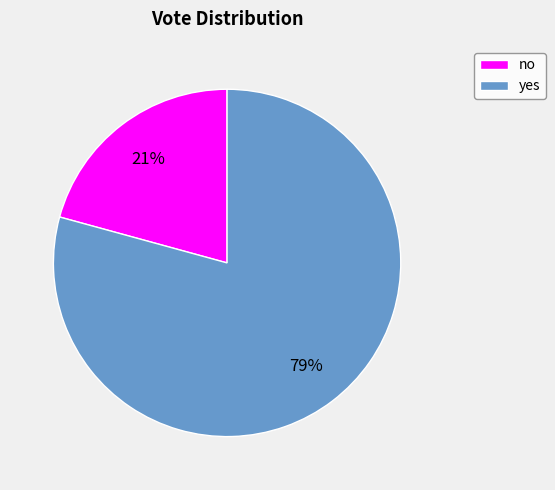

Does no represent more than half of the total?

No